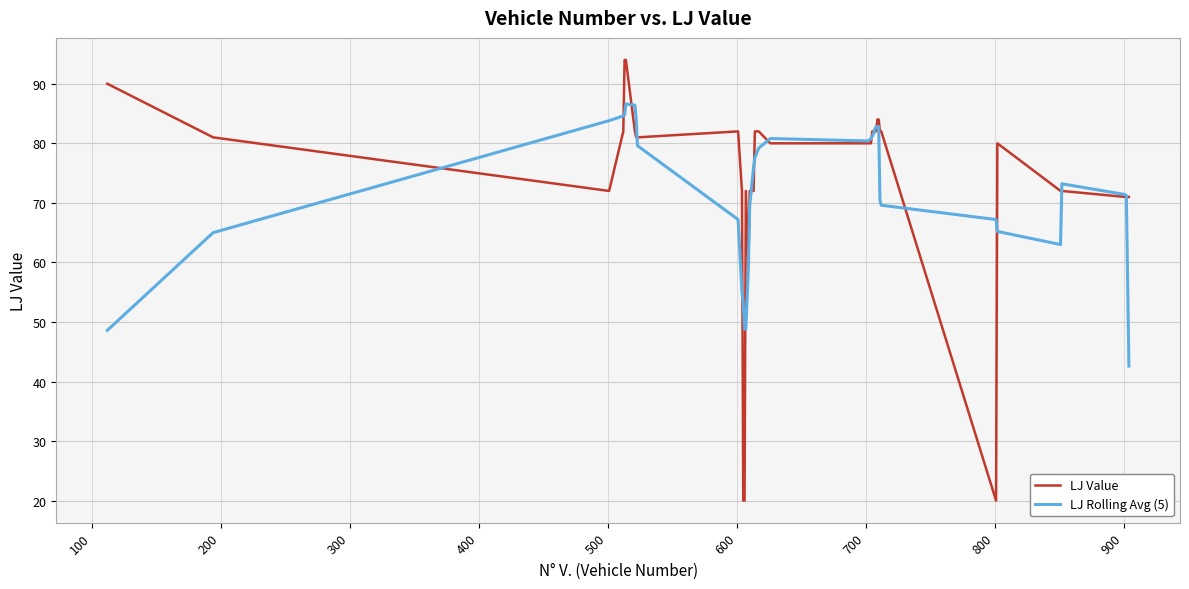

Which series has the largest range (max minus min)?

LJ Value